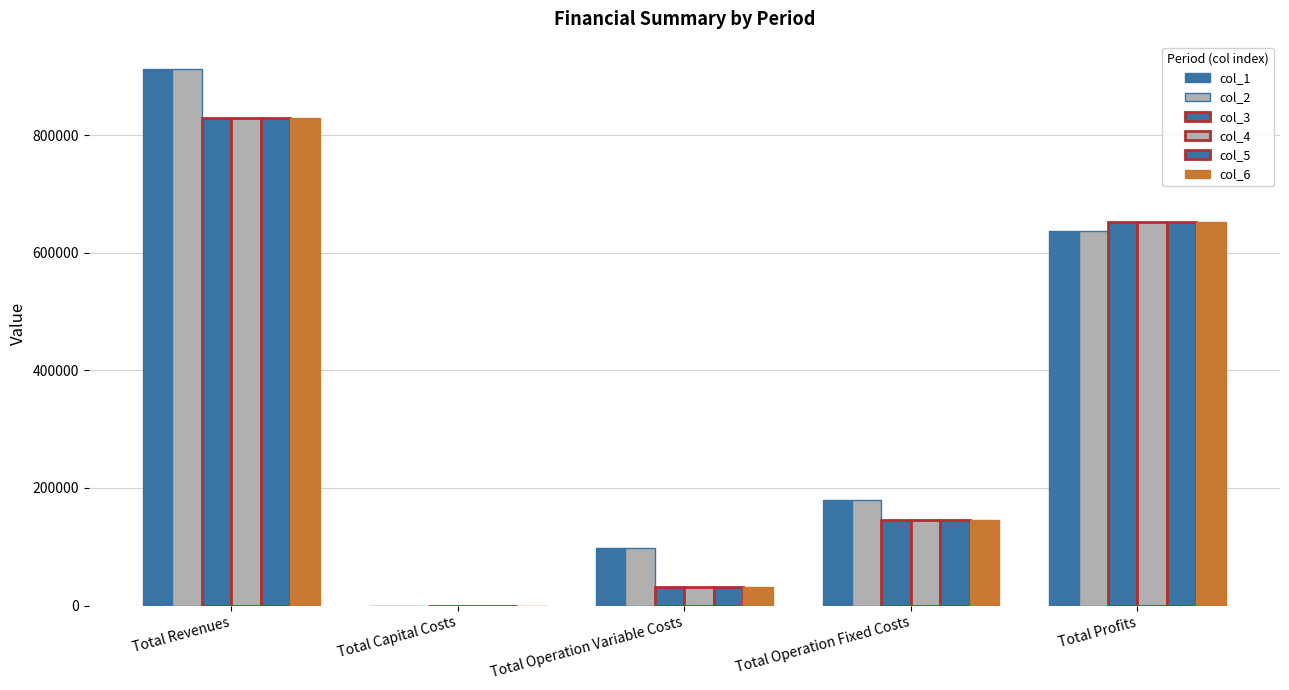

Reading right to left, list all the values displayed in this chart.

col_1: 636330.0	178923.4	97794.9	0.0	913048.4
col_2: 636596.6	178923.4	97528.3	0.0	913048.4
col_3: 652073.3	145295.8	31683.0	0.0	829052.1
col_4: 652073.3	145295.8	31683.0	0.0	829052.1
col_5: 652073.3	145295.8	31683.0	0.0	829052.1
col_6: 652073.3	145295.8	31683.0	0.0	829052.1